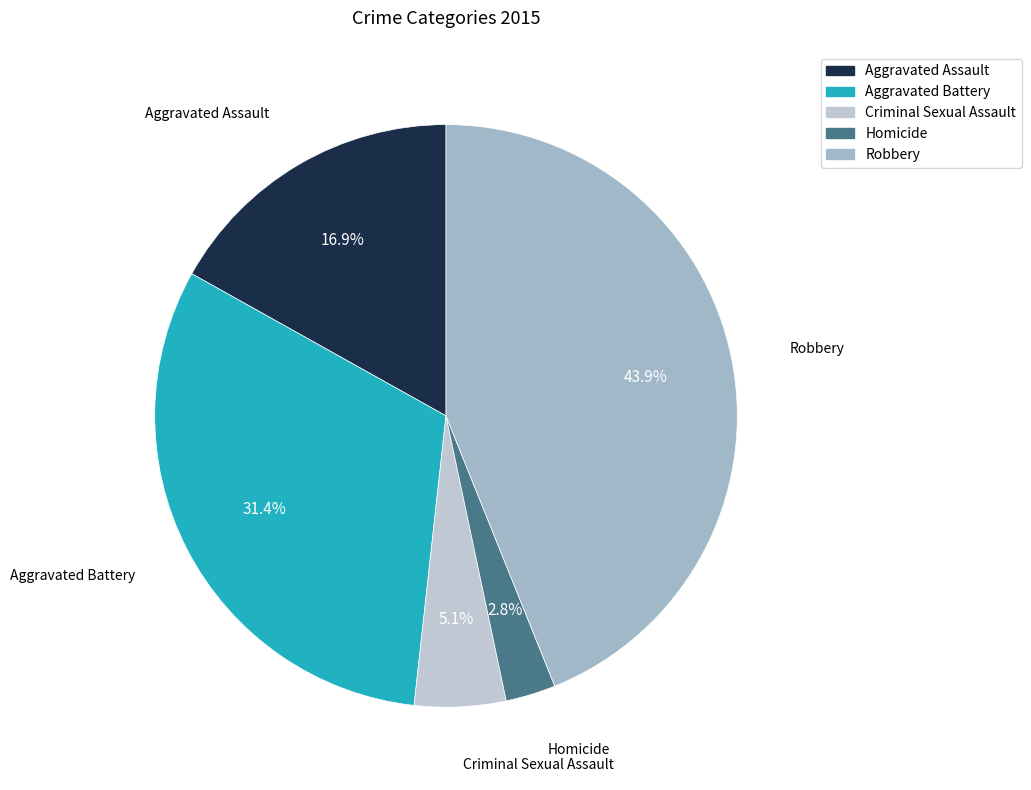

What percentage is the Robbery slice, to the nearest percent?

44%